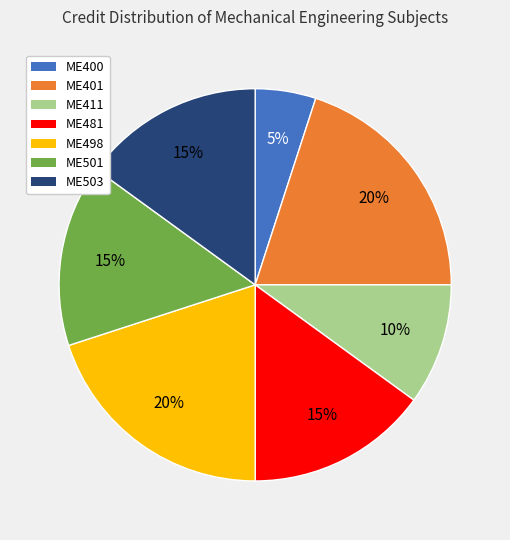

True or false: ME400 accounts for 5% of the total.

True